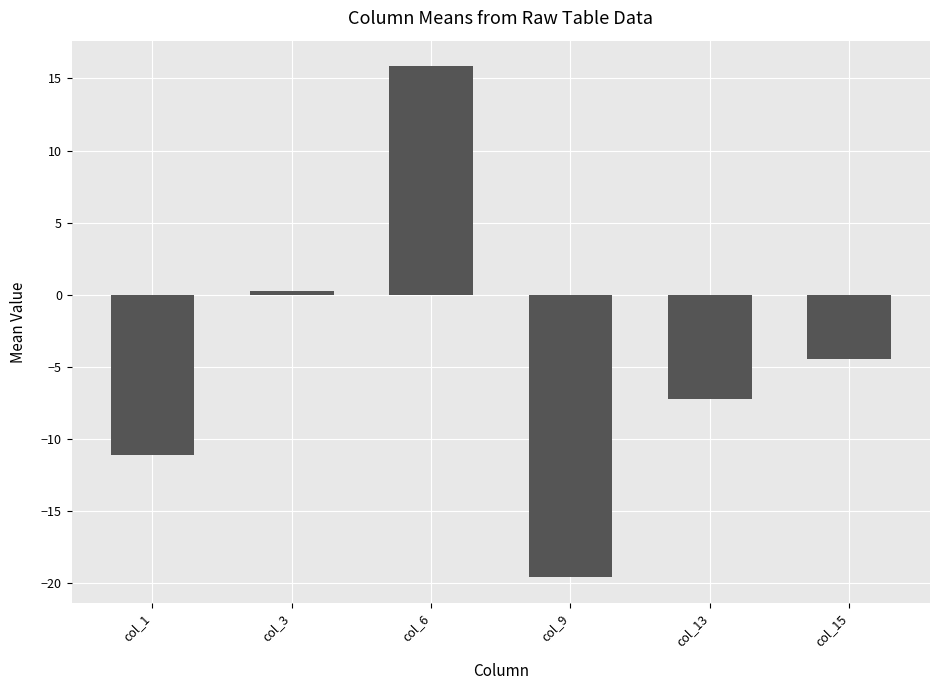

What is the average value?

-4.4